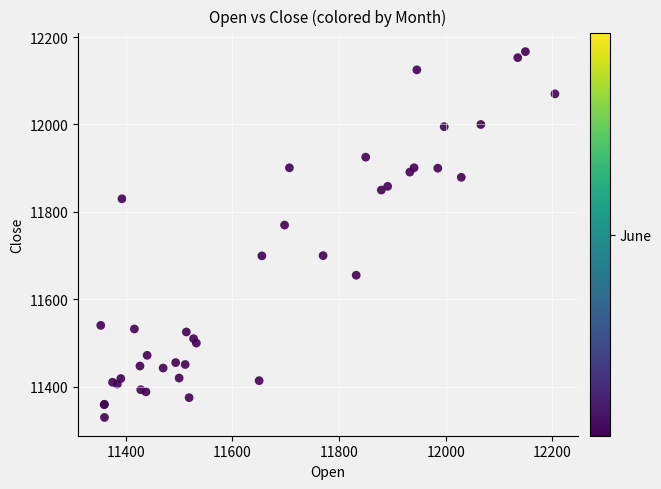

What Y value in the scatter plot is closest to 11748?

11769.9